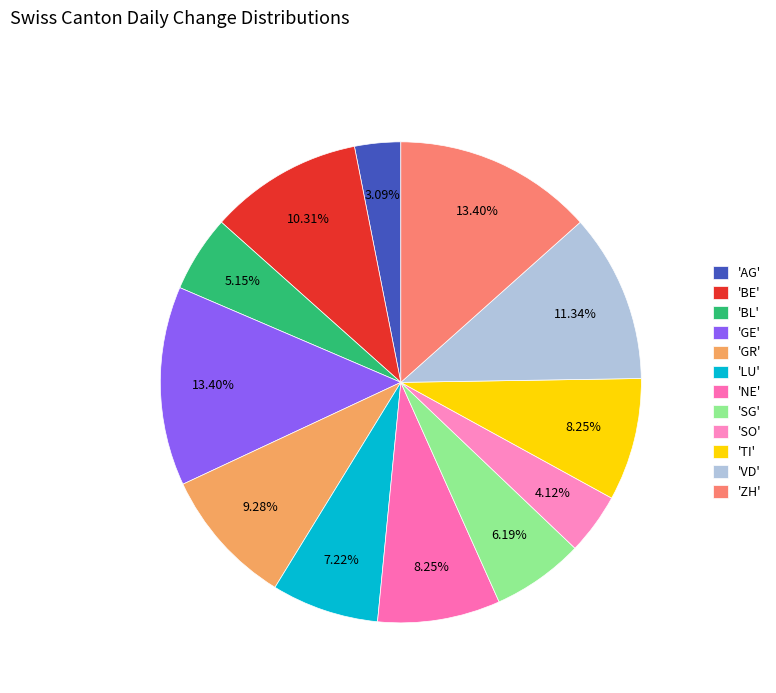

Which category has the biggest portion of the pie?

ZH